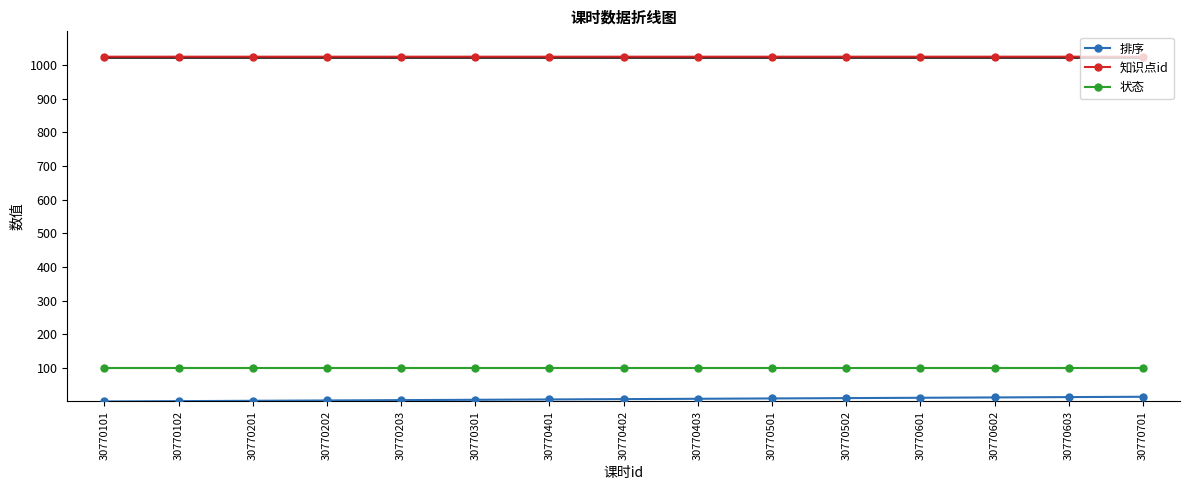

What is the average value of the 排序 series?

7.0